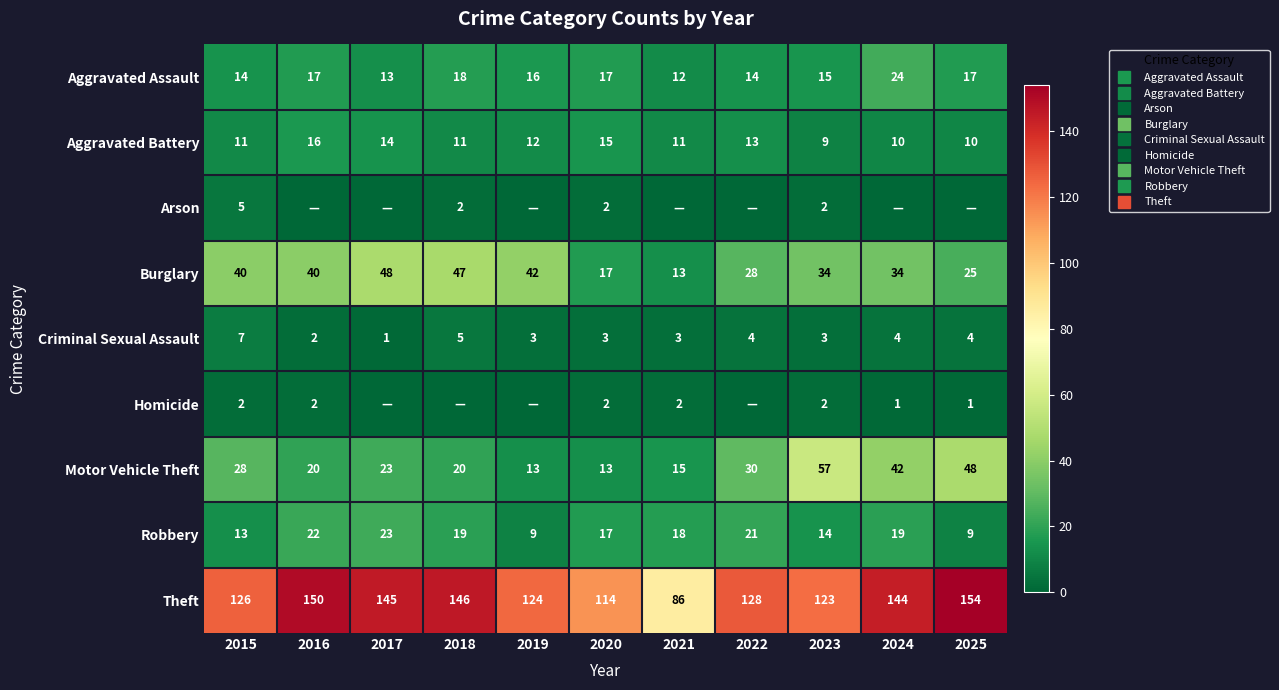

At which label does Criminal Sexual Assault first exceed 3?

2015